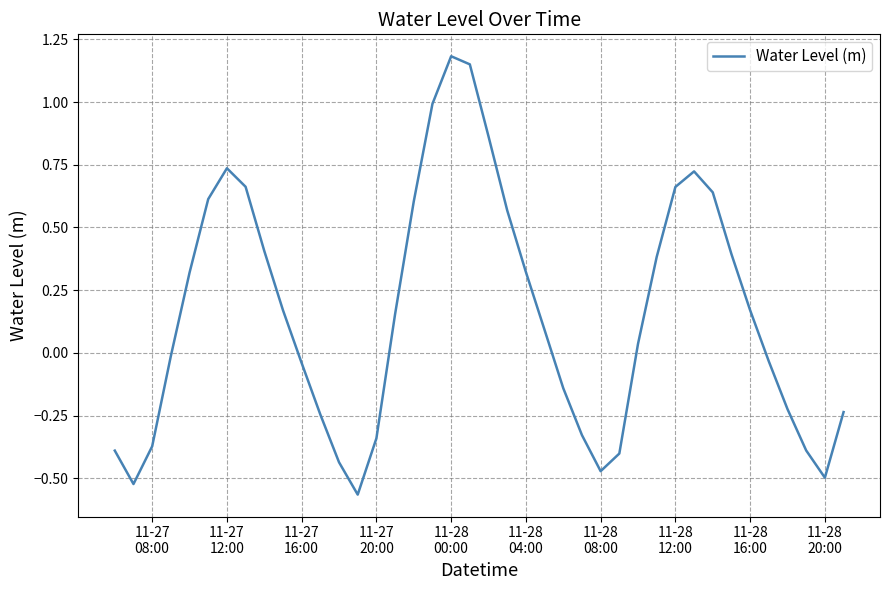

True or false: the data has more than 2 interior local peaks.

True